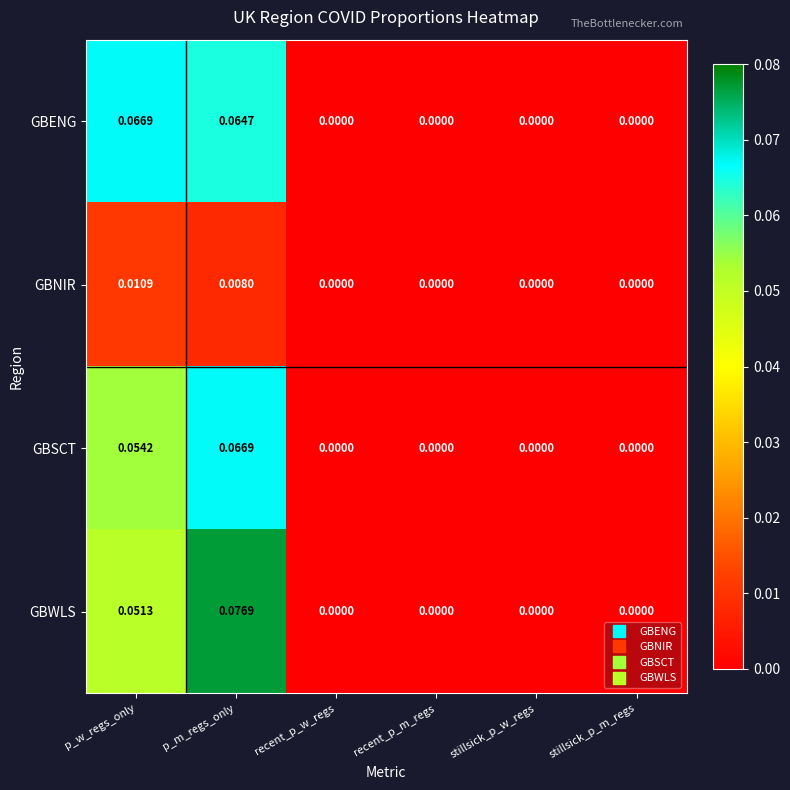

Which series has the largest range (max minus min)?

GBWLS